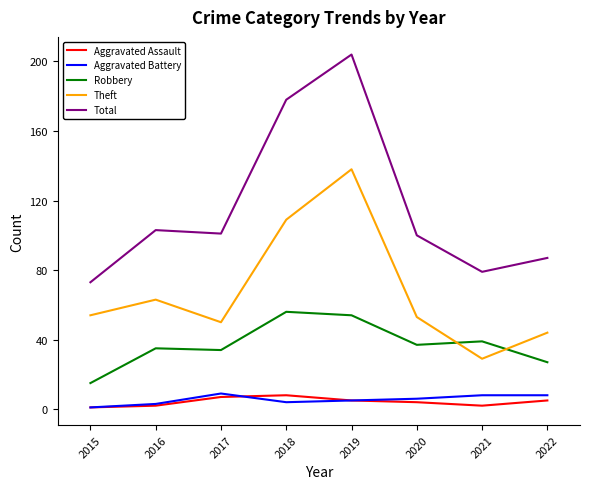

At which label does Total reach its peak?

2019